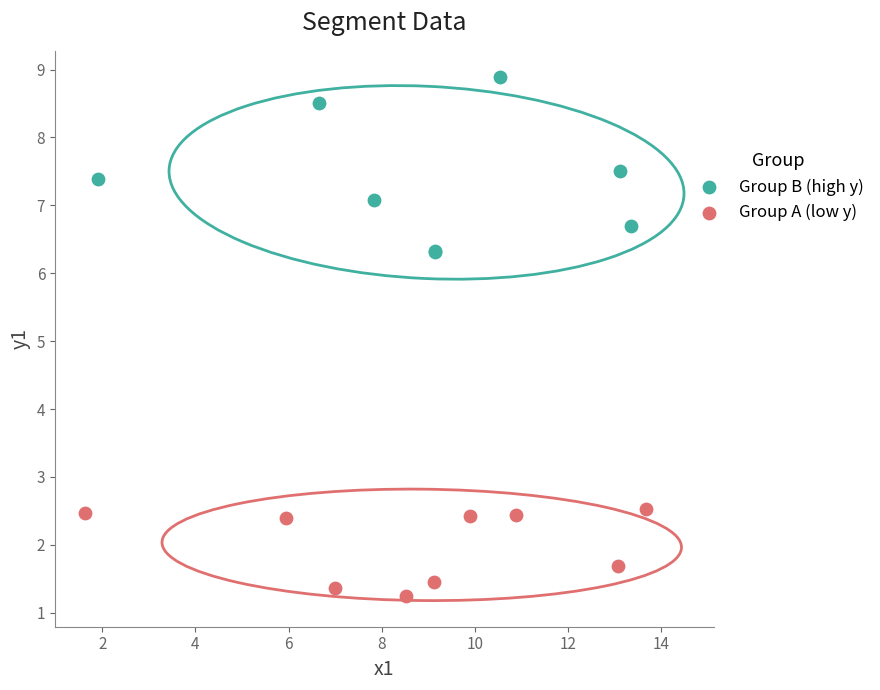

Which series has the widest spread of Y values?

Group B (high y)